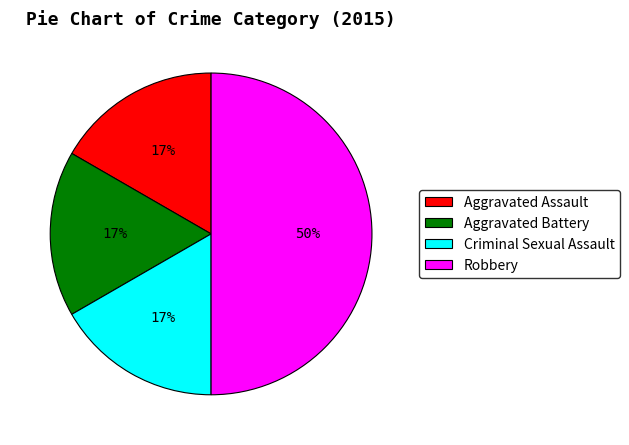

Combined, do Criminal Sexual Assault and Robbery account for over 50%?

Yes